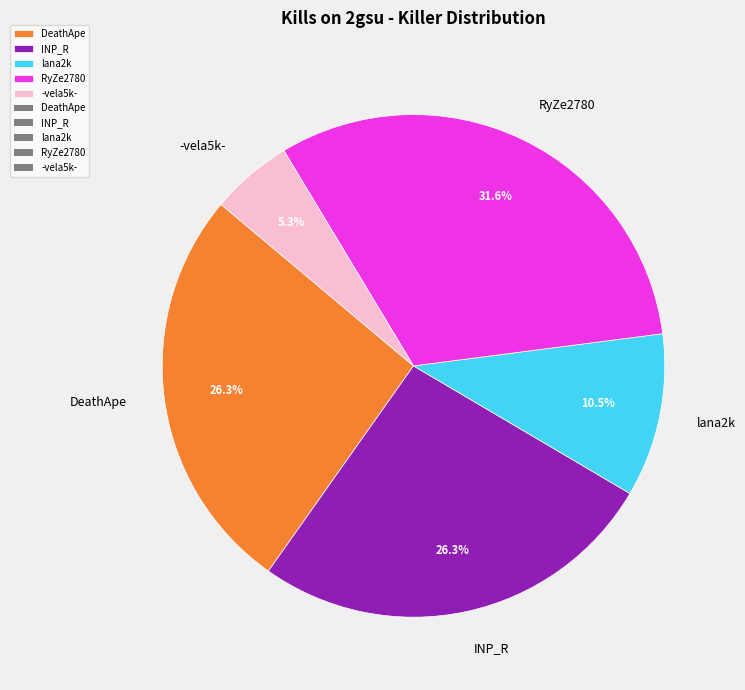

Combined, what portion of the pie is lana2k and DeathApe?

36.8%